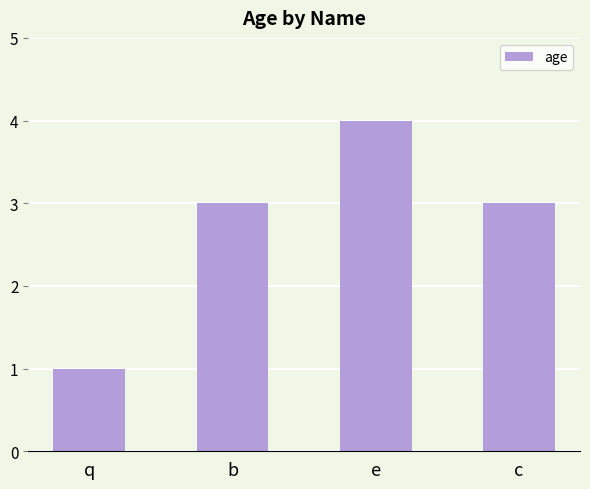

What is the approximate value at e?

4